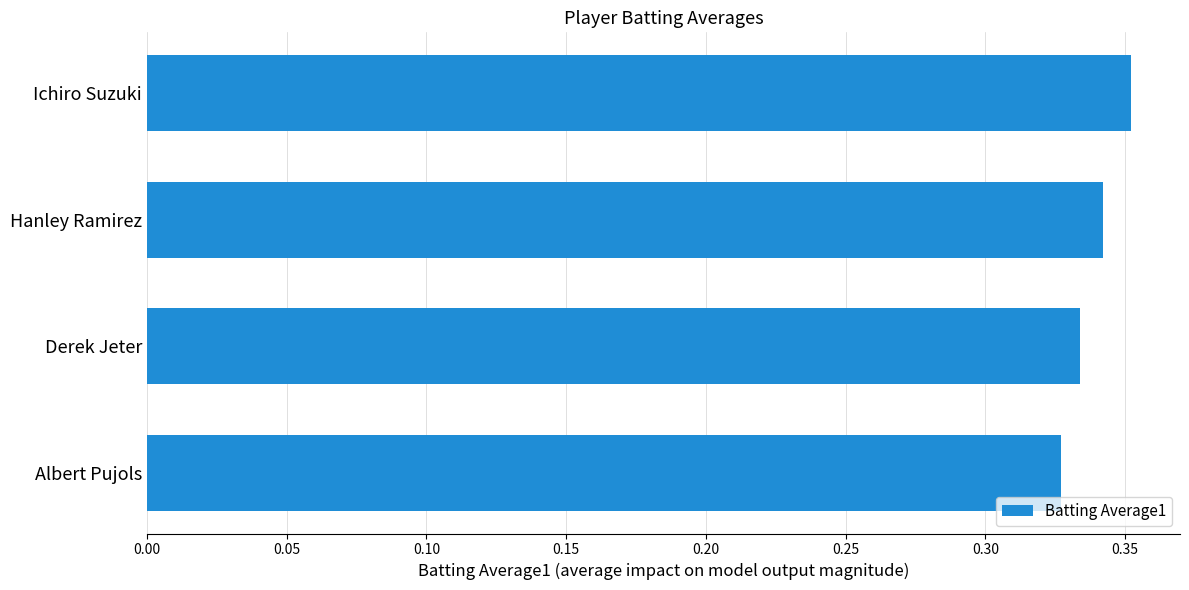

Which label corresponds to the largest value in the chart?

Ichiro Suzuki